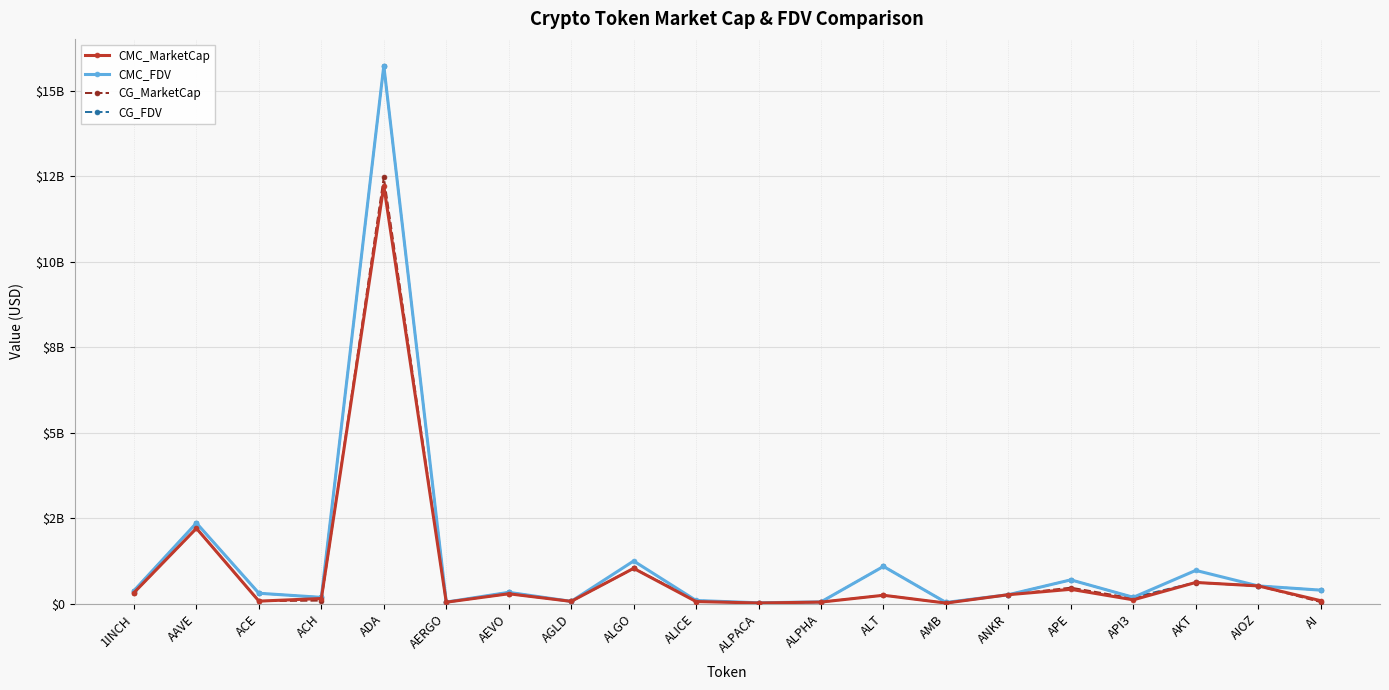

Is this an area chart (filled region under the line)?

No